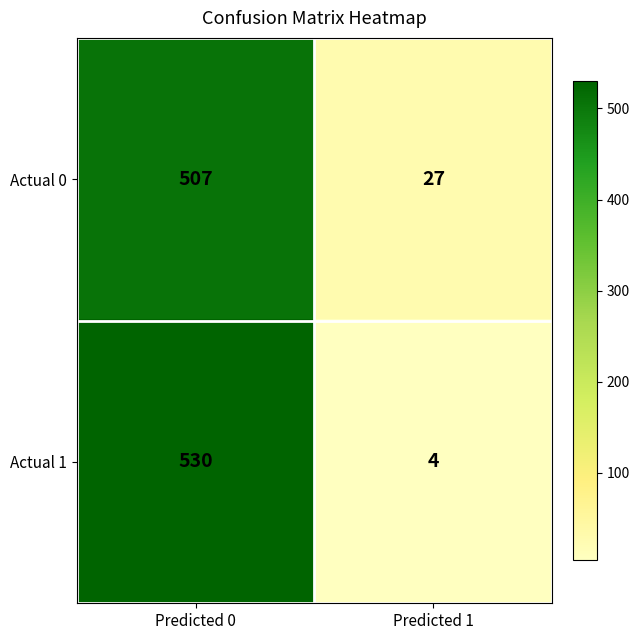

Is it true that Actual 1 equals 2 at Predicted 1?

False